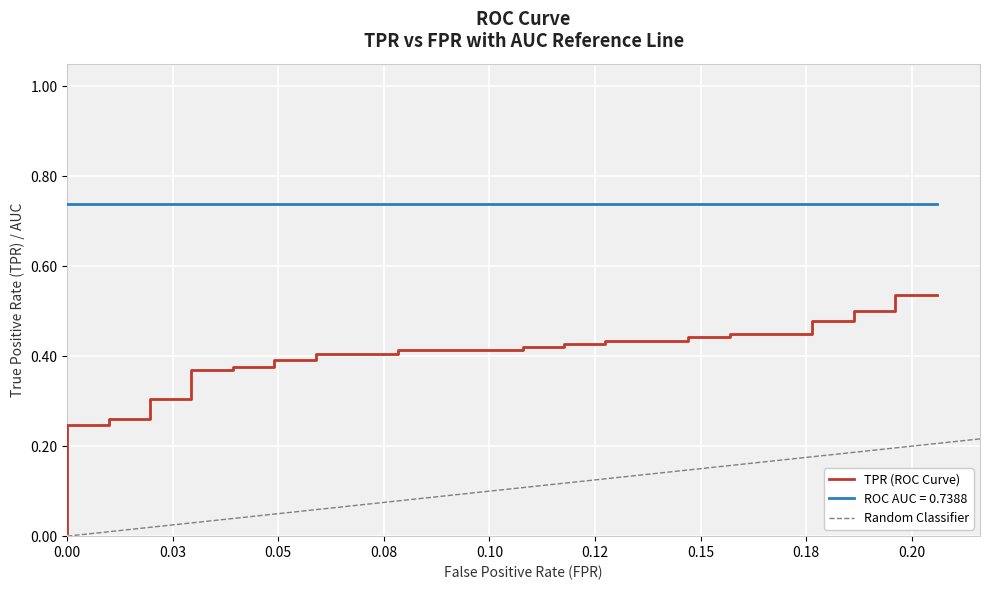

Is it true that the value at 14 is 0.3?

False